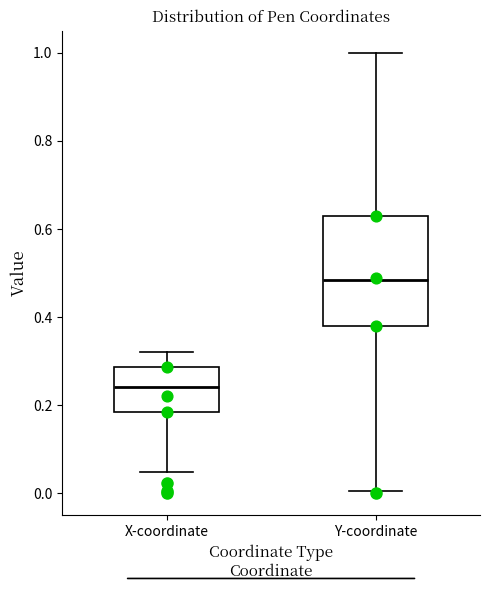

Reading left to right, read every box against the y-axis: the position of its median line, the range the box covers, and the ends of its whiskers. The values are not printed on the chart, so give them approximately, as read against the axis.

X-coordinate: median 0.24, box 0.18 to 0.28, whiskers 0.04 to 0.32
Y-coordinate: median 0.48, box 0.38 to 0.62, whiskers 0.00 to 1.00